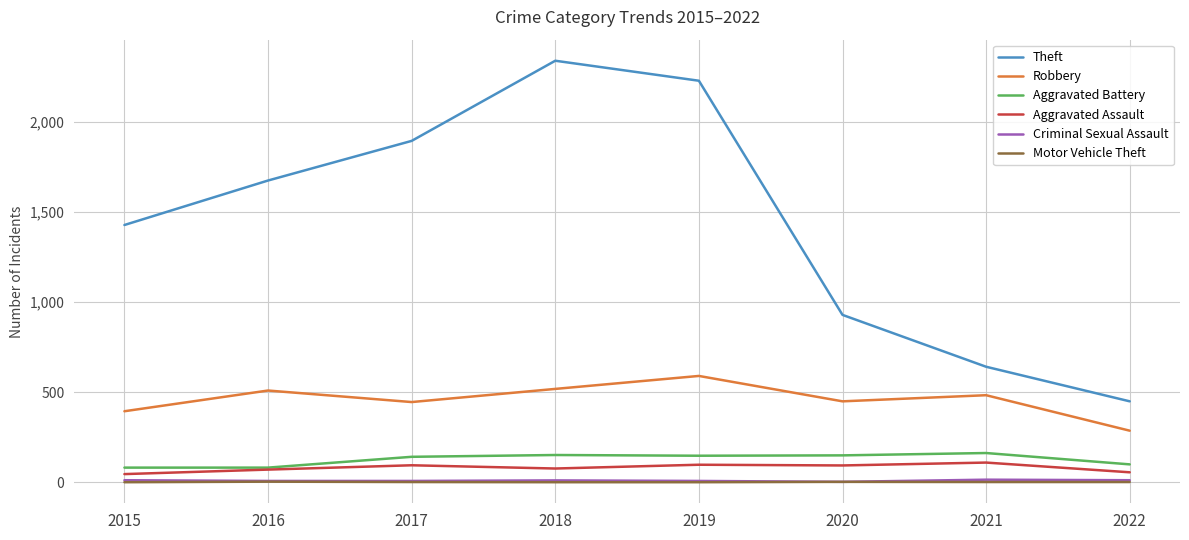

Which series has the largest total across all categories?

Theft